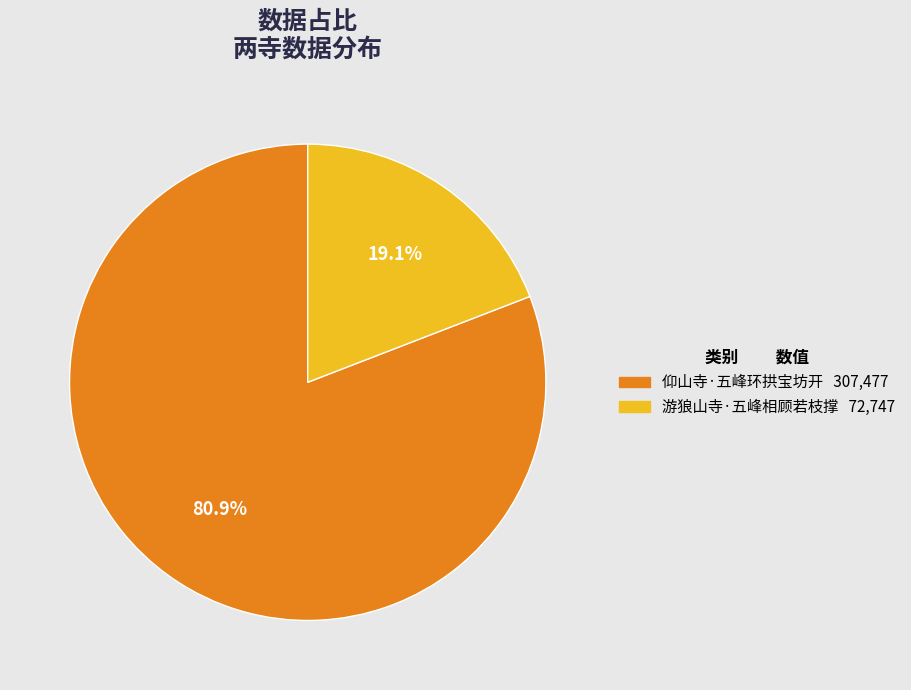

What is the largest slice in the pie chart?

仰山寺·五峰环拱宝坊开